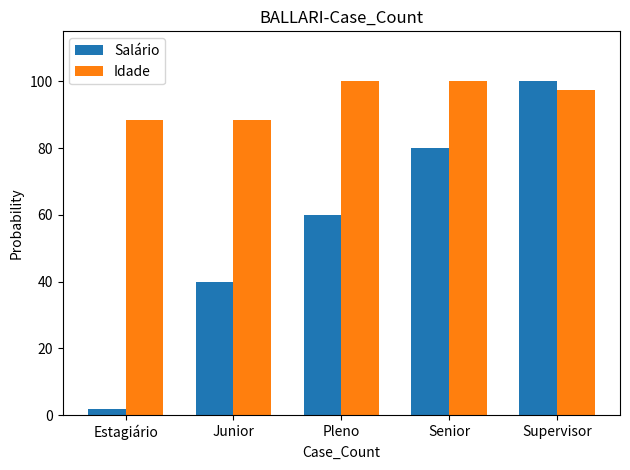

What is the greatest value displayed?

100.0